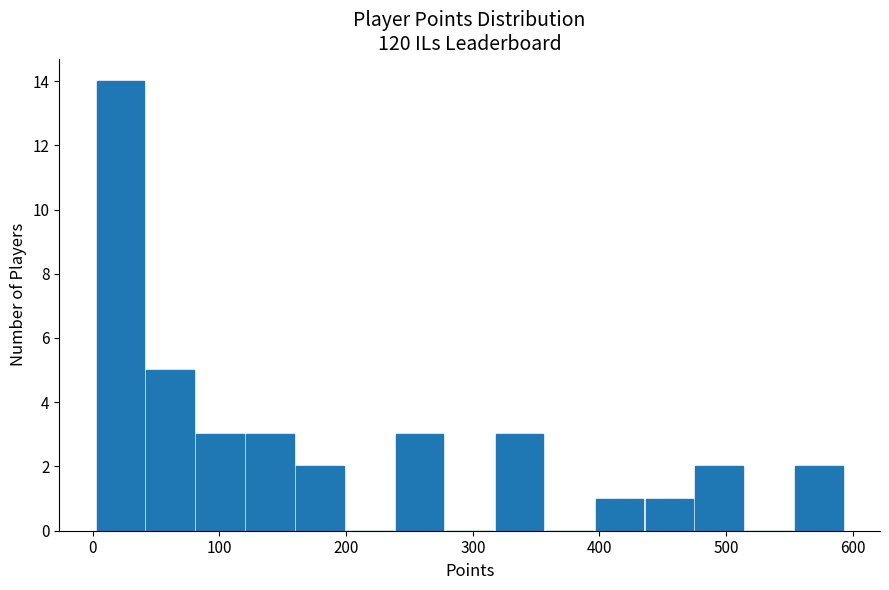

Read against the x-axis, roughly where is the centre of the tallest bar?

20